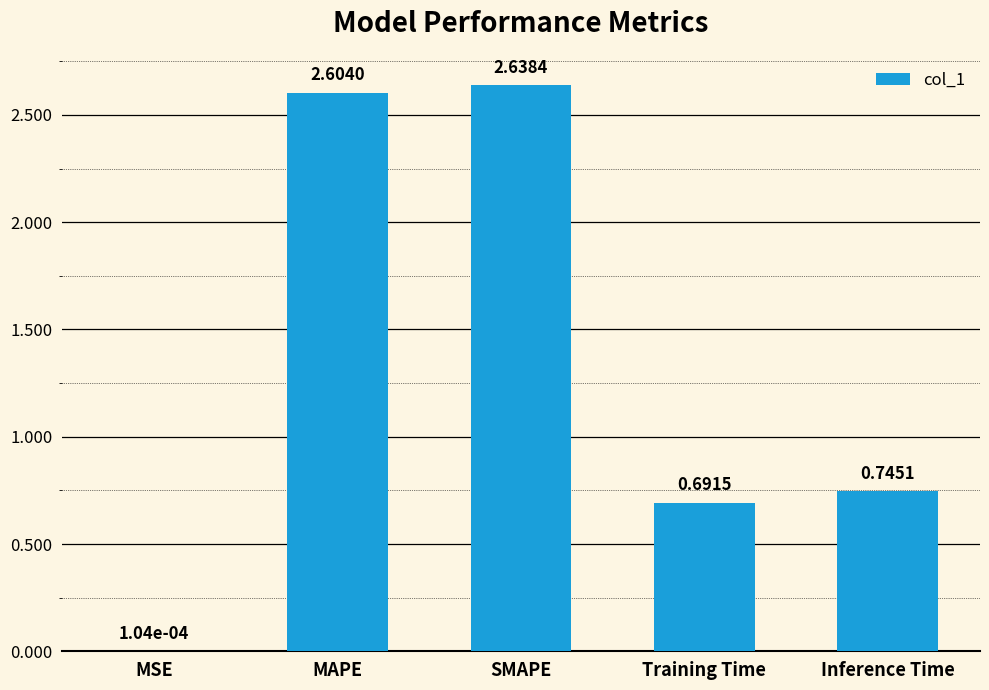

True or false: the data shows 1.2 at Inference Time.

False